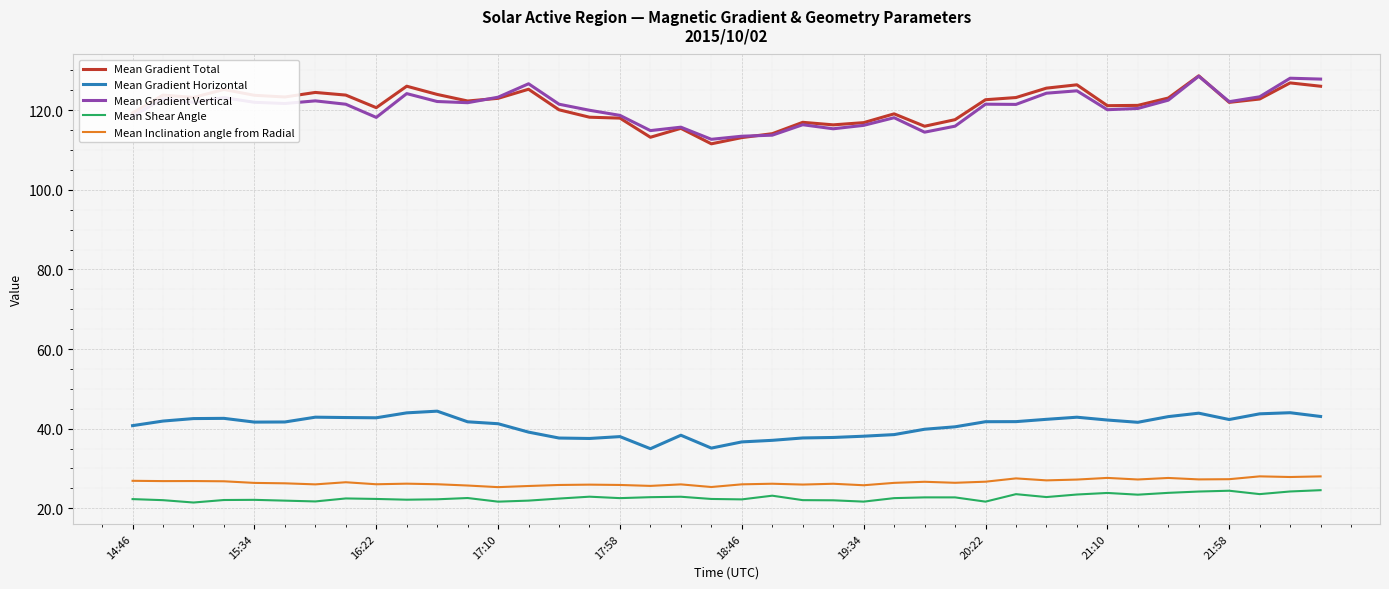

What is the maximum value shown in the chart?

128.6